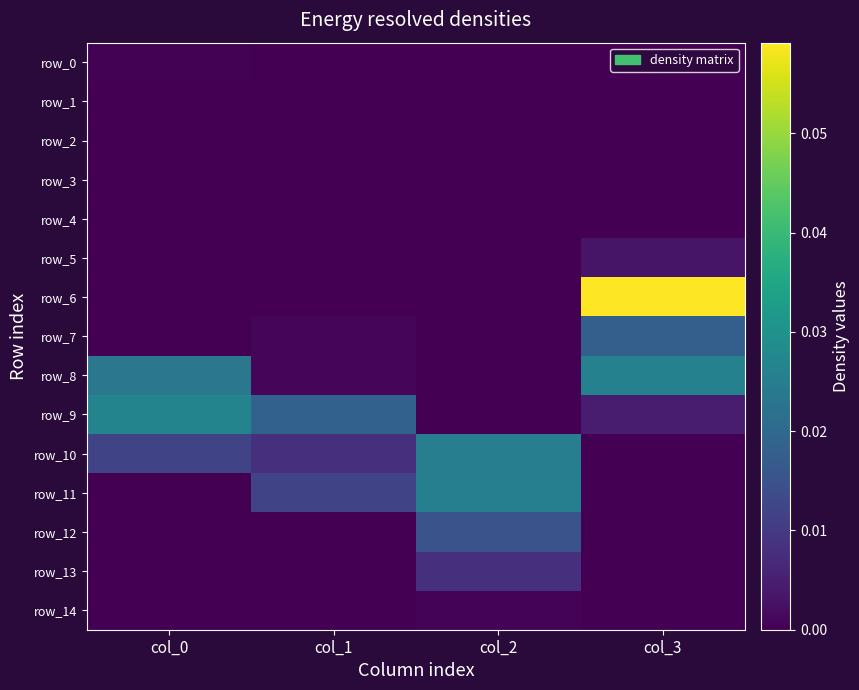

List the labels in order of row_4 value, smallest first.

col_0, col_1, col_2, col_3